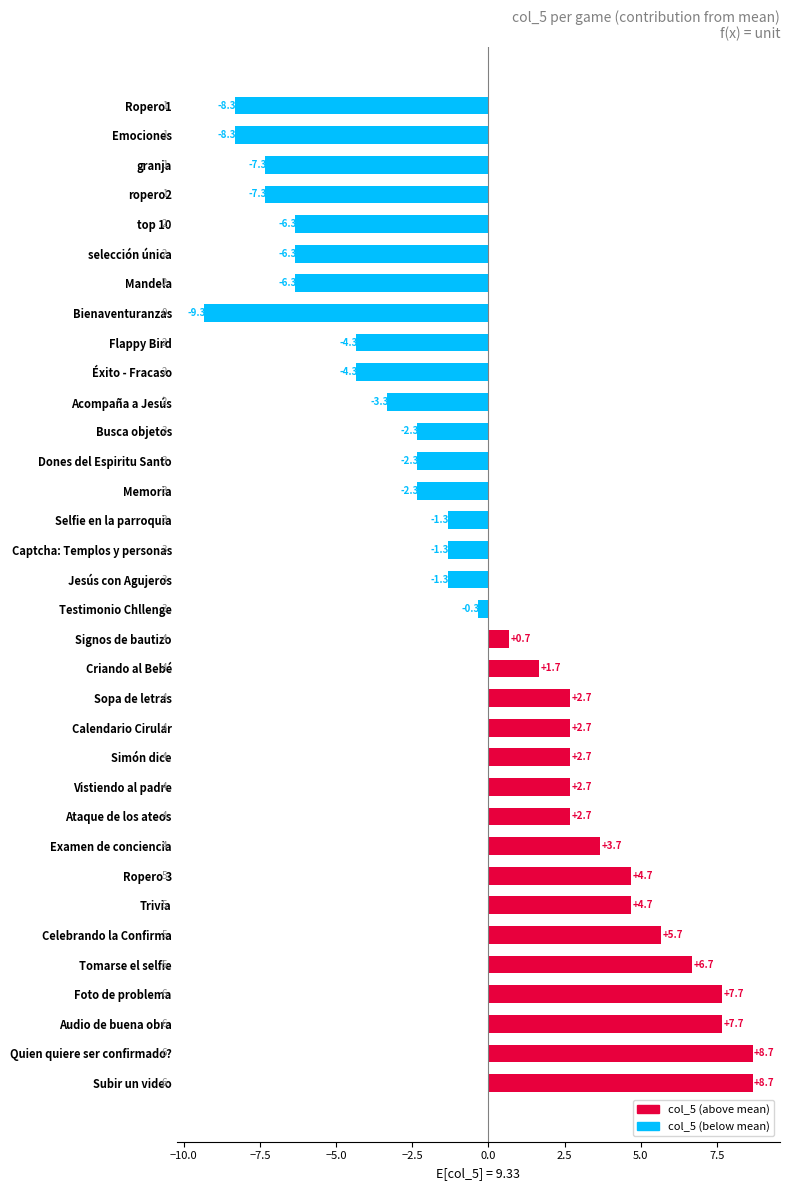

What is the smallest value displayed?

-9.3